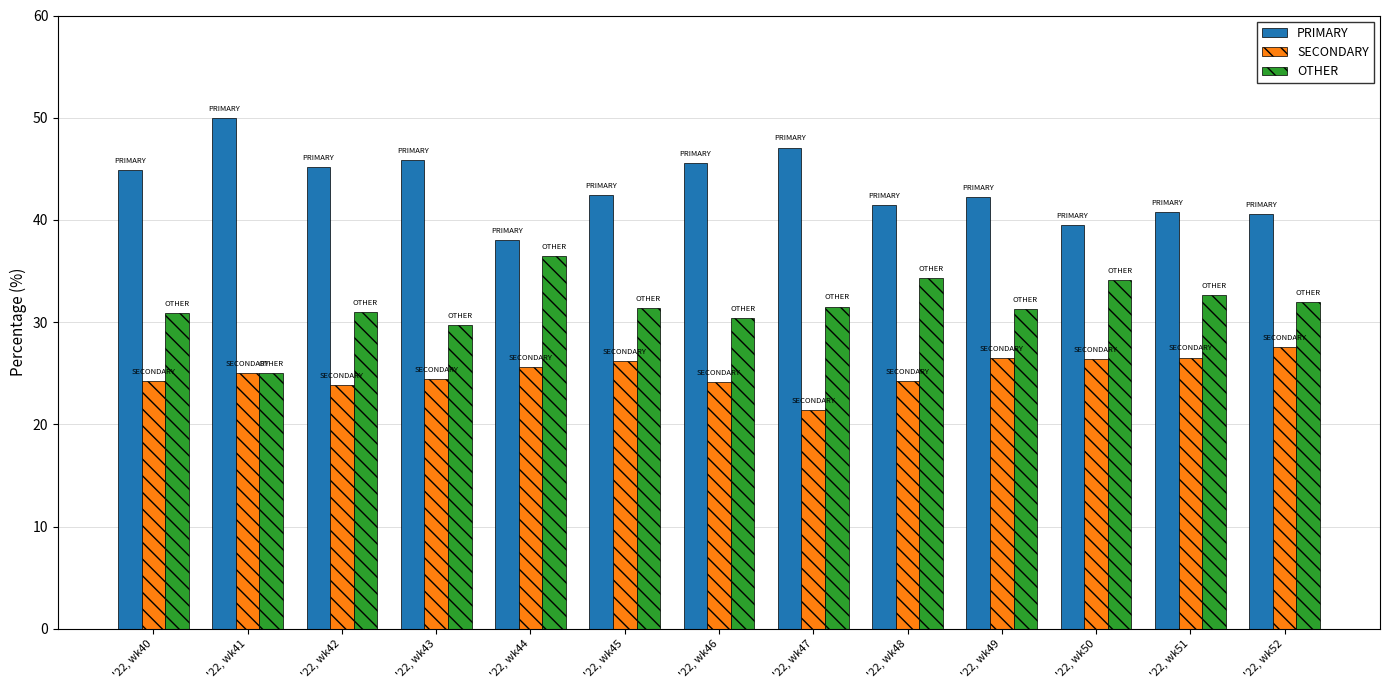

What is the difference between the second highest and minimum values in the PRIMARY series?

9.1